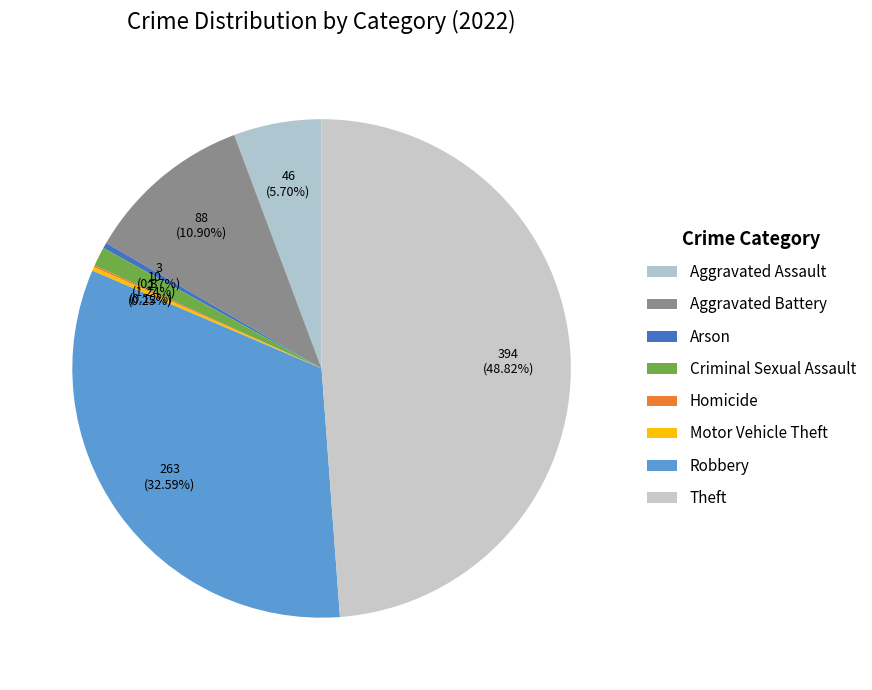

The Aggravated Assault slice represents 1% of the pie. True or false?

False